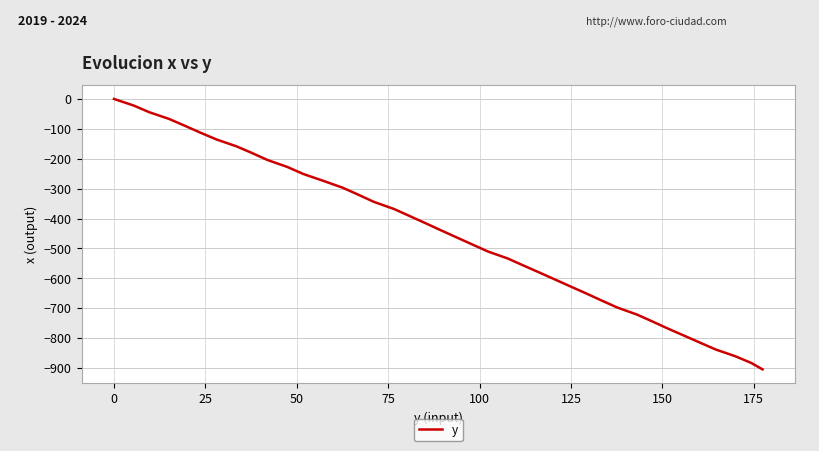

Count the number of data series in this chart.

1